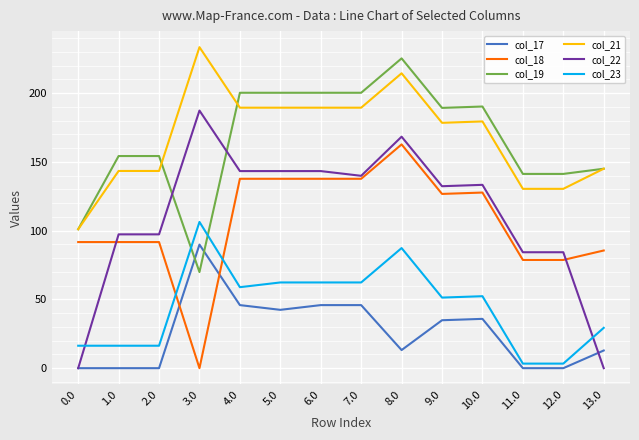

What is the total value across all series at 10.0?

718.7